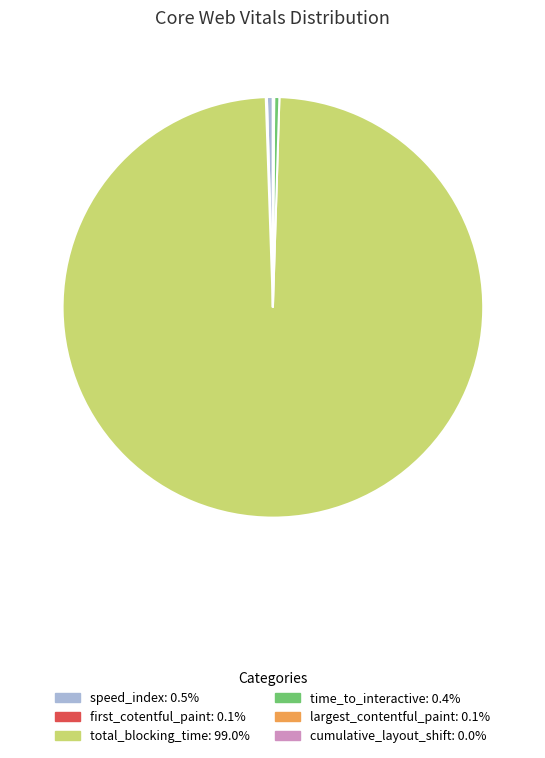

The time_to_interactive slice represents 12% of the pie. True or false?

False